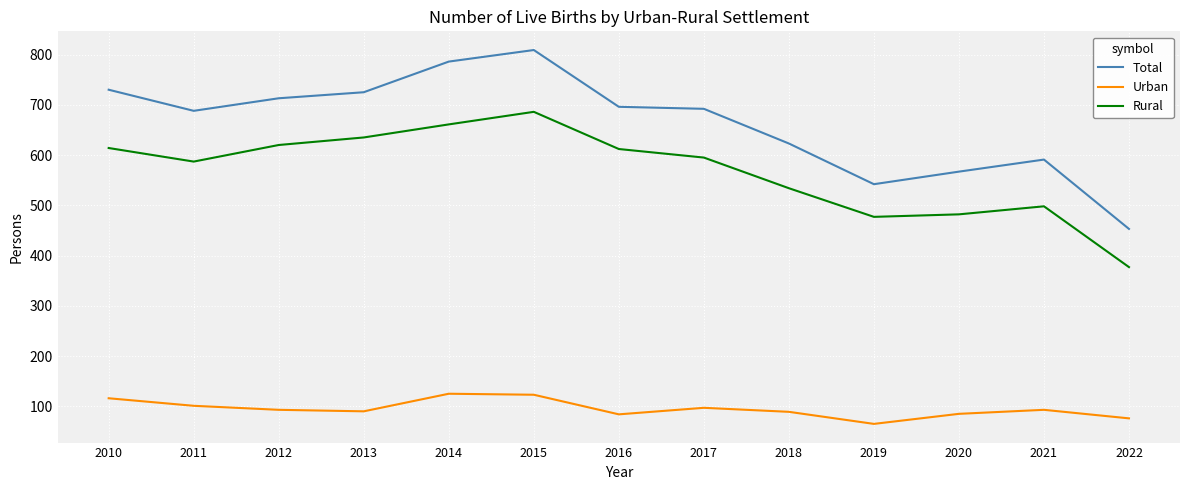

What is the smallest value displayed?

65